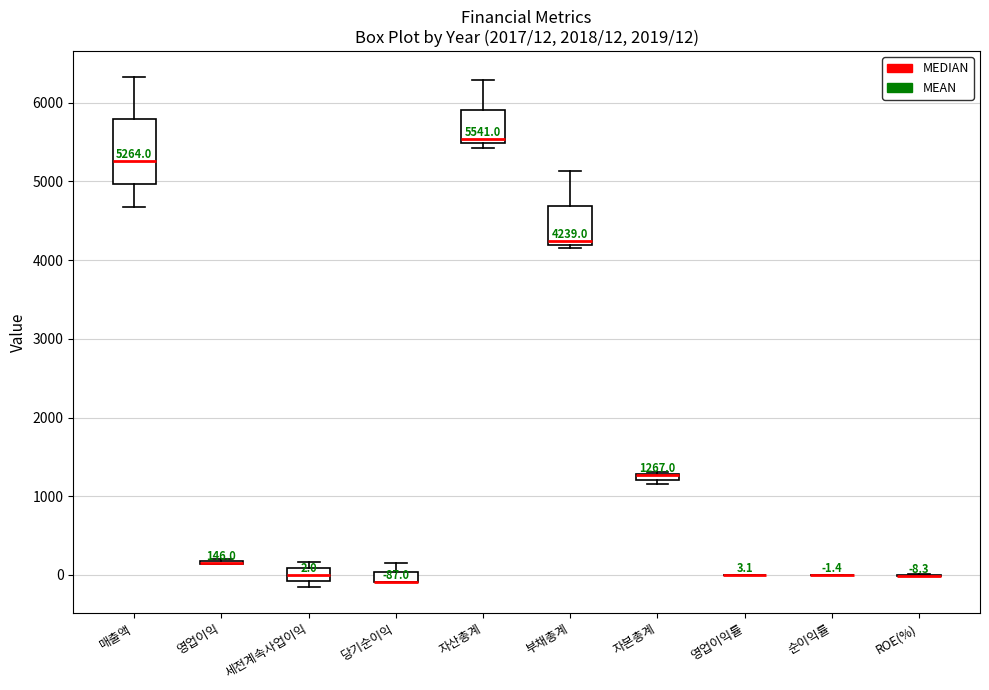

Comparing the boxes themselves (not the whiskers), which one is the tallest?

매출액